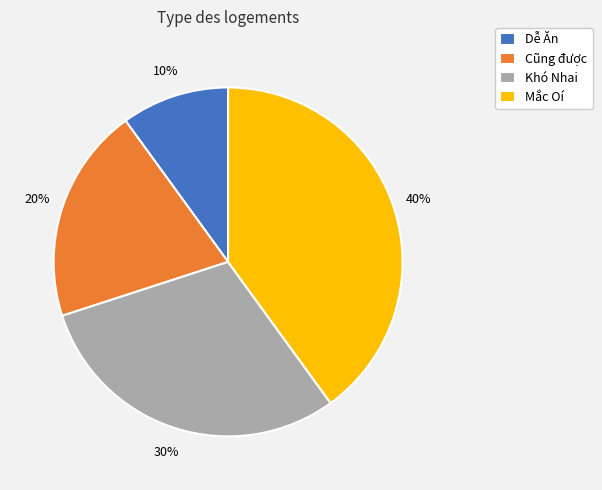

How many segments does this pie chart have?

4